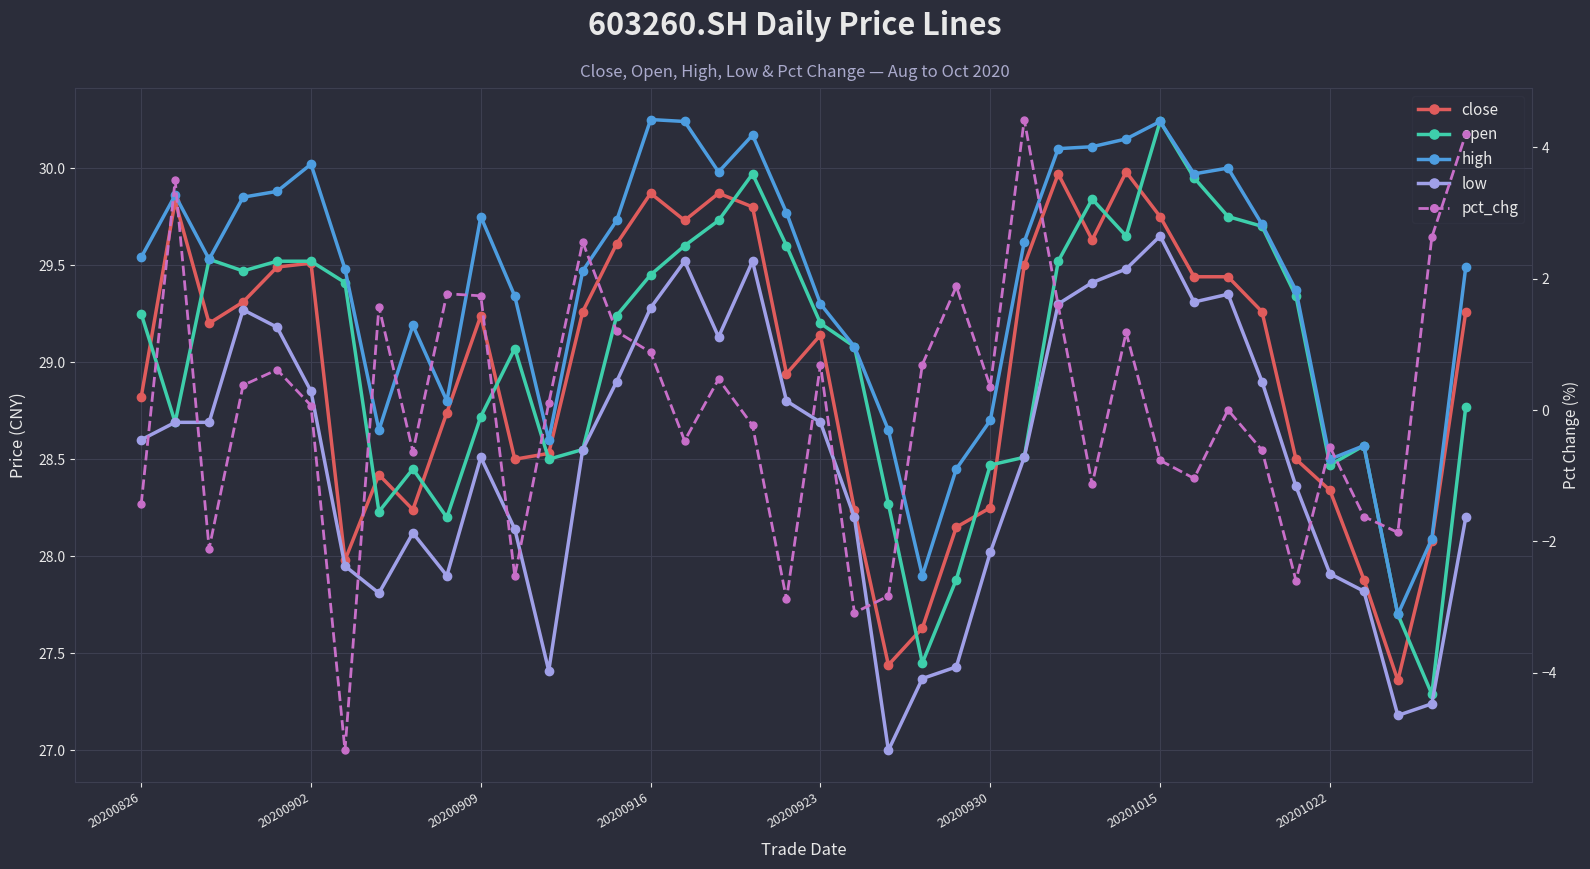

How many data points does each series have?

40